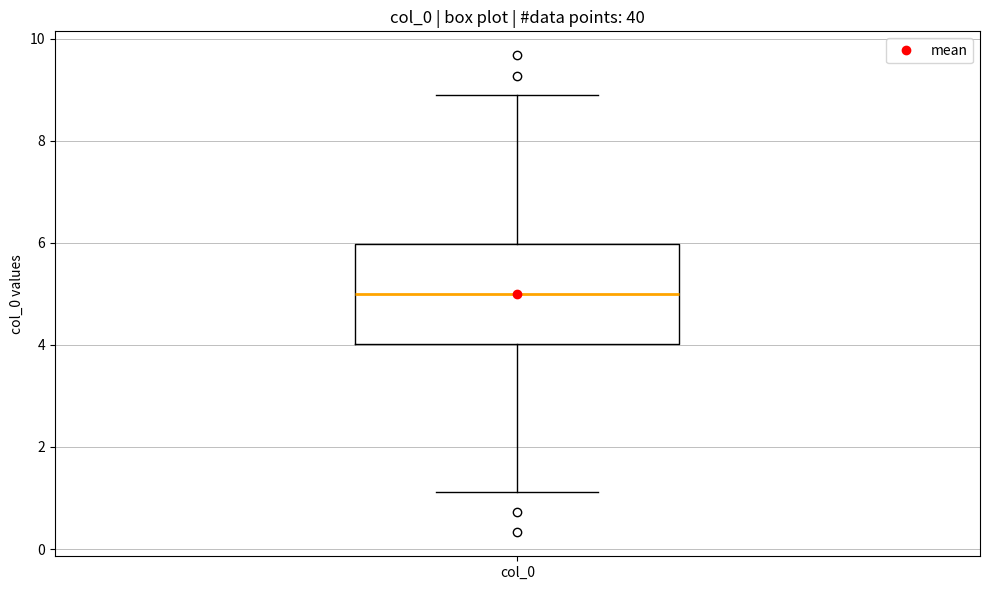

Where is the upper edge of the box for col_0 on the y-axis? The values are not printed on the chart, so give them approximately, as read against the axis.

6.0